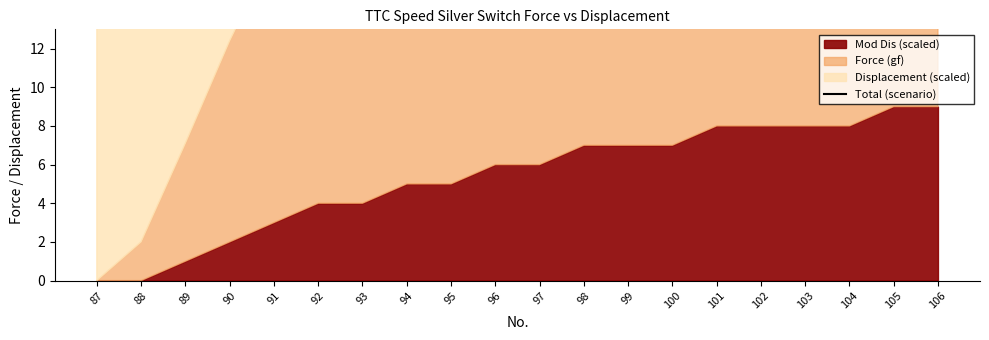

Is it true that the value at 104 is 45.1?

False